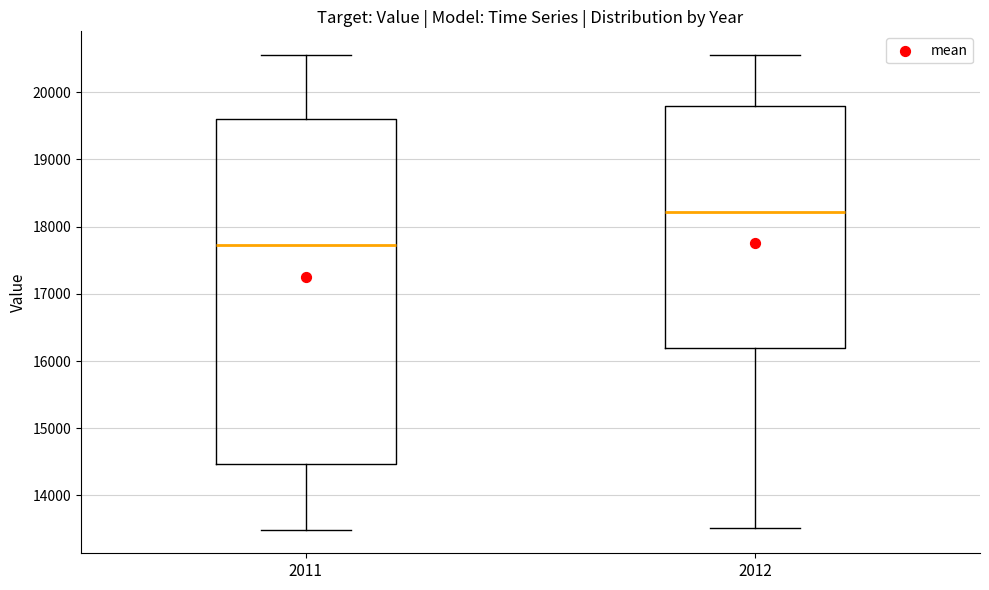

Reading left to right, read every box against the y-axis: the position of its median line, the range the box covers, and the ends of its whiskers. The values are not printed on the chart, so give them approximately, as read against the axis.

2011: median 17700, box 14500 to 19600, whiskers 13500 to 20600
2012: median 18200, box 16200 to 19800, whiskers 13500 to 20600